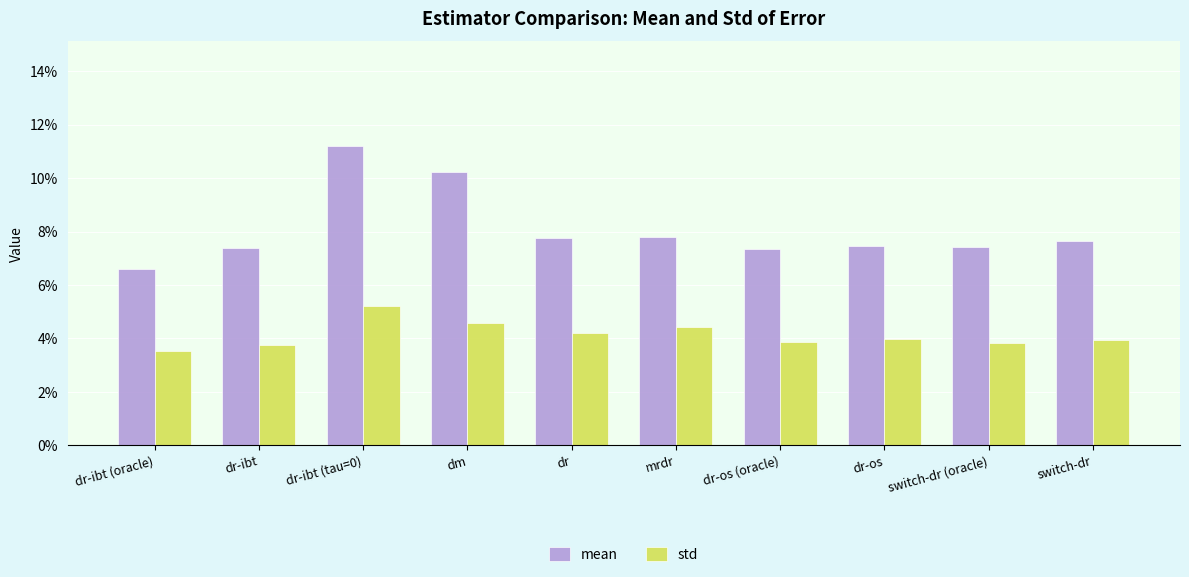

What is the sum of the std values at switch-dr (oracle) and dr-ibt (oracle)?

0.1